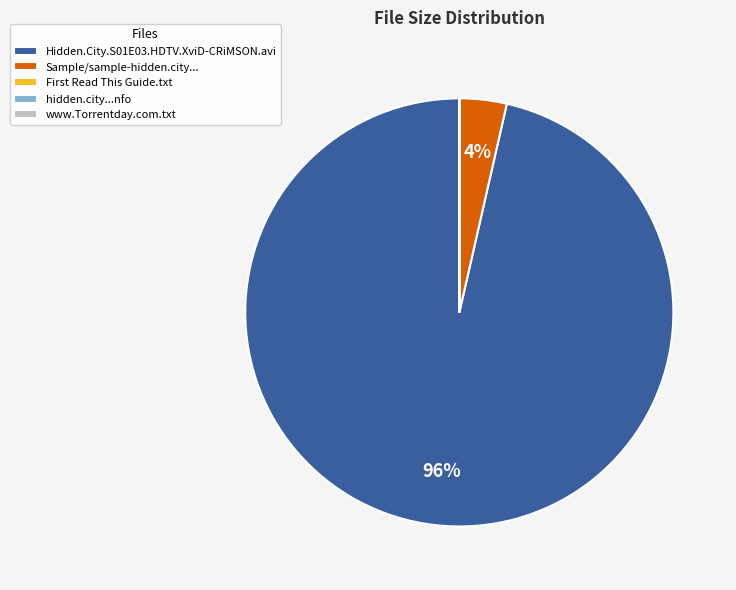

Which category has the biggest portion of the pie?

Hidden.City.S01E03.HDTV.XviD-CRiMSON.avi